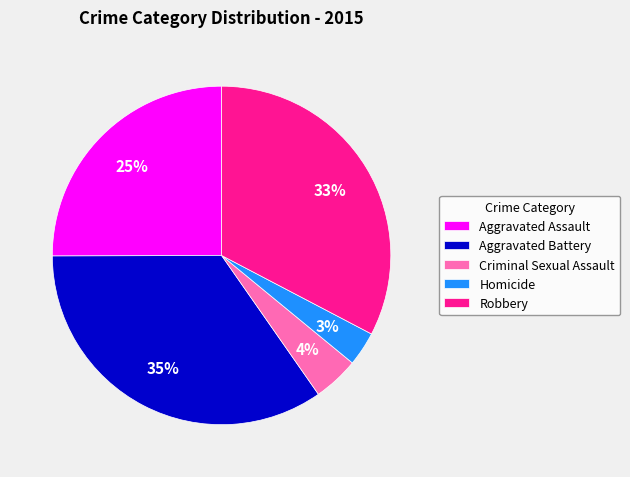

Rank the categories by value from lowest to highest.

Homicide, Criminal Sexual Assault, Aggravated Assault, Robbery, Aggravated Battery